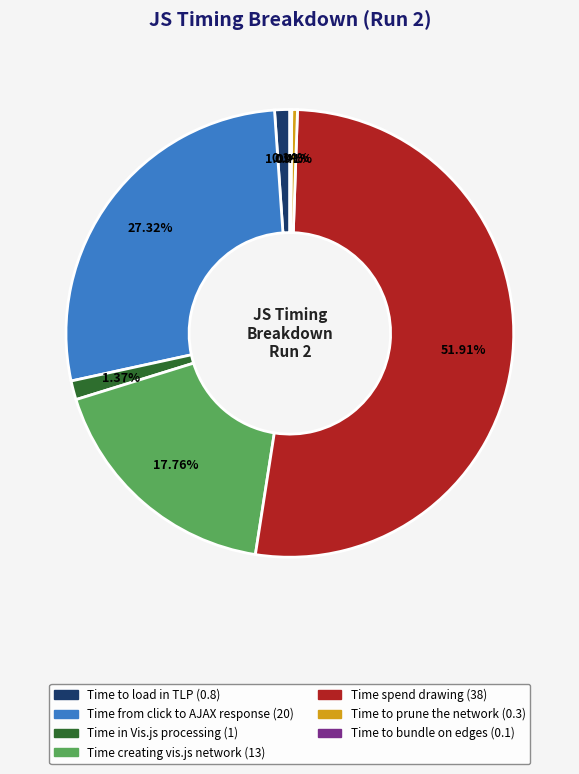

Does Time in Vis.js processing represent more than half of the total?

No